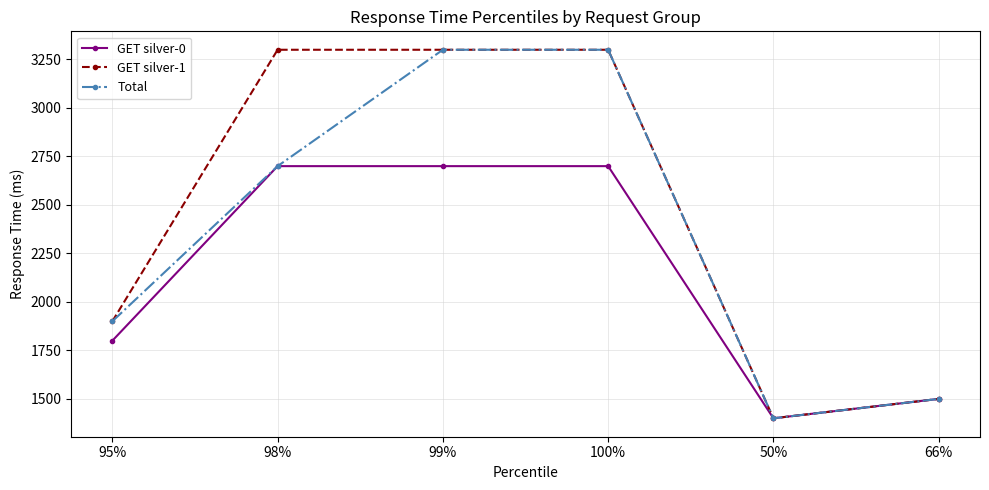

What position from the left is 66%?

6